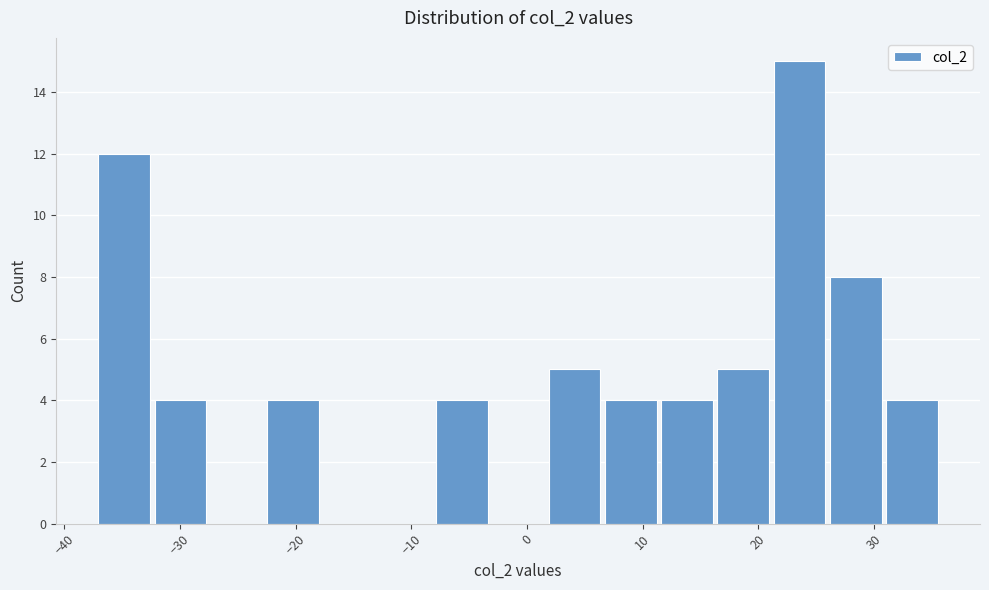

How tall is the bar that spans -8 to -3 on the x-axis? Neither the bar edges nor the heights are printed on the chart, so give them approximately, as read against the axes.

4